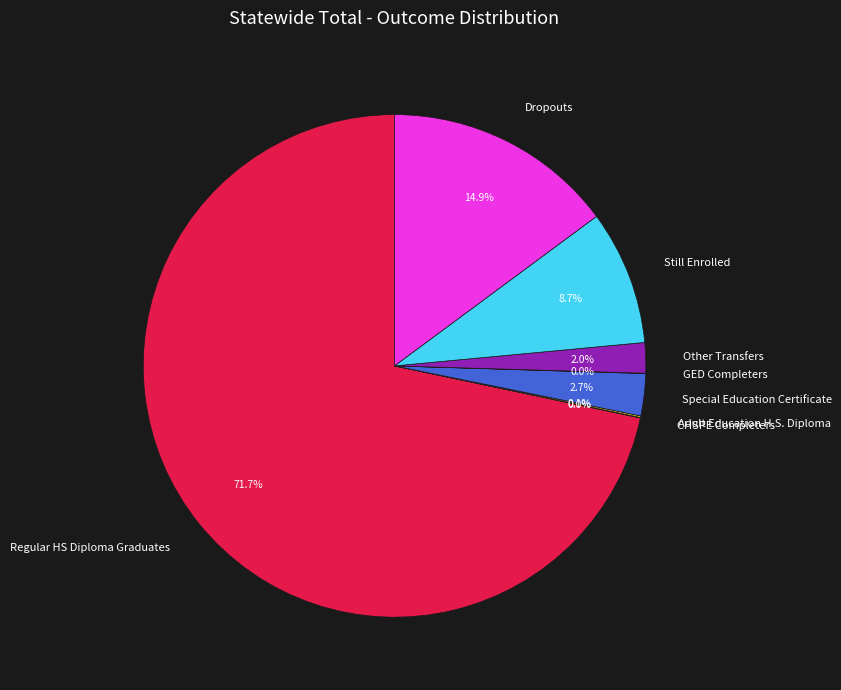

Combined, do Special Education Certificate and Still Enrolled account for over 50%?

No